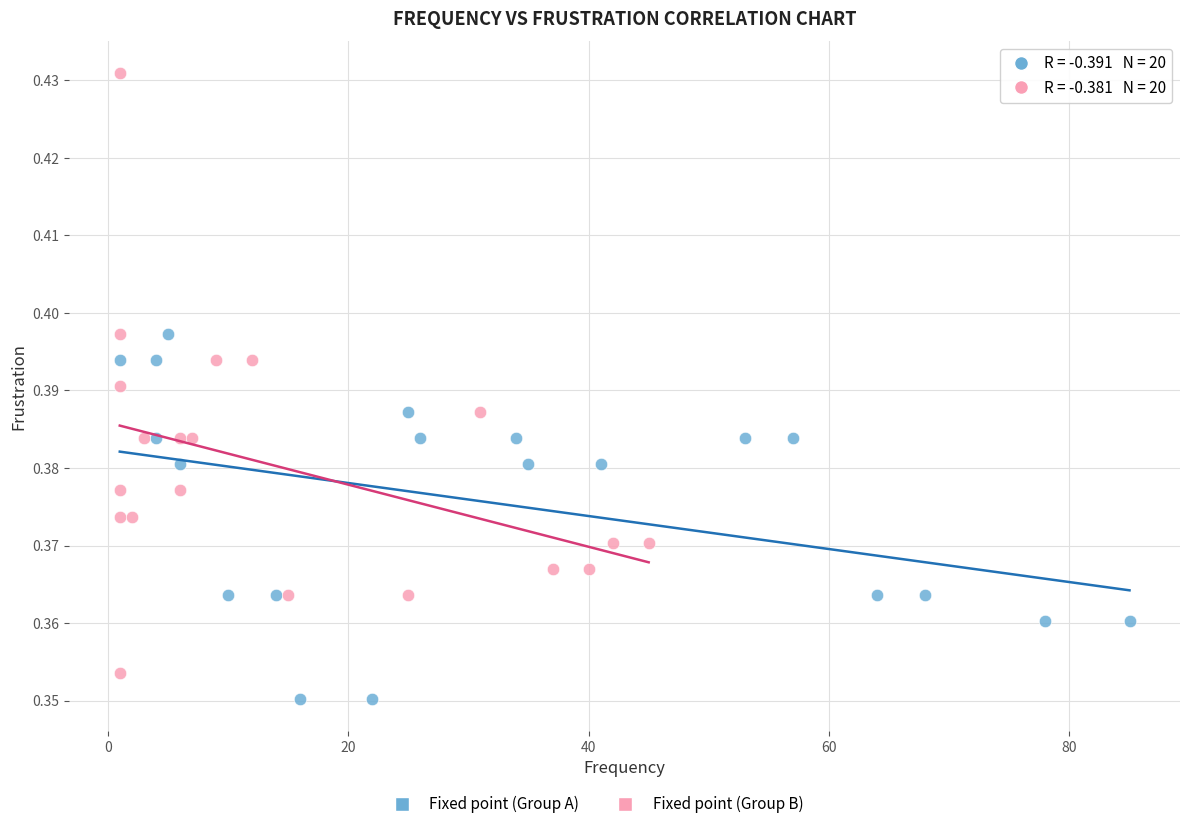

Which series reaches the maximum Y coordinate?

Fixed point (Group B)